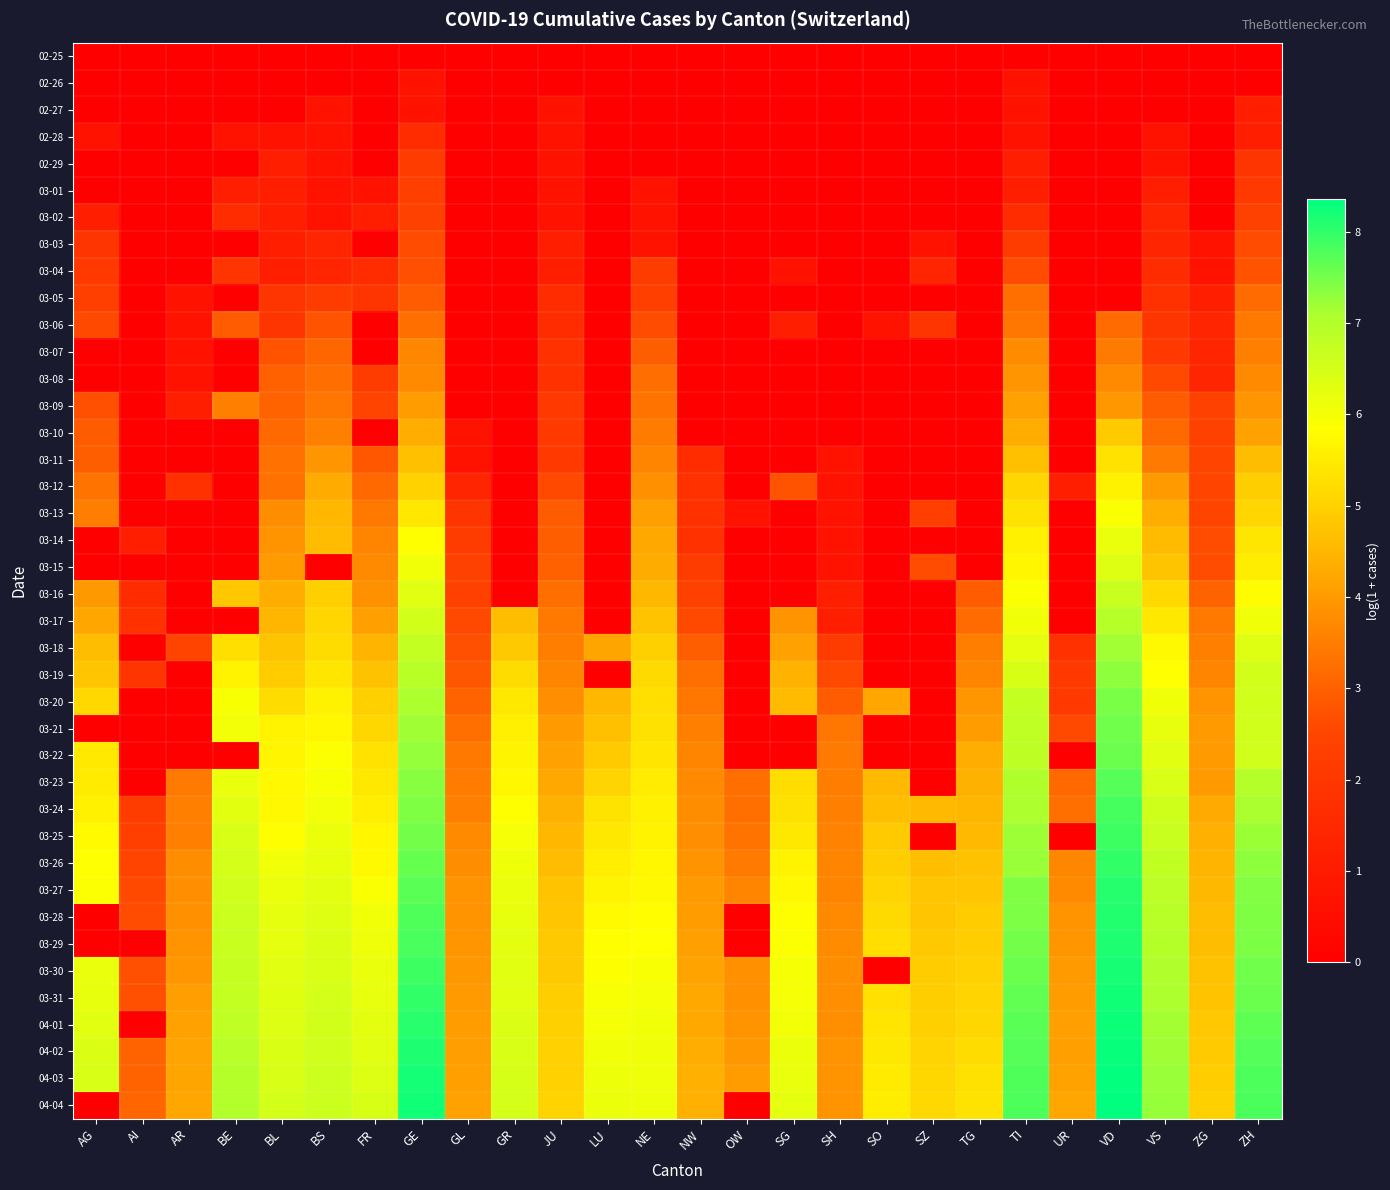

At how many categories does at least one series exceed 6?

14